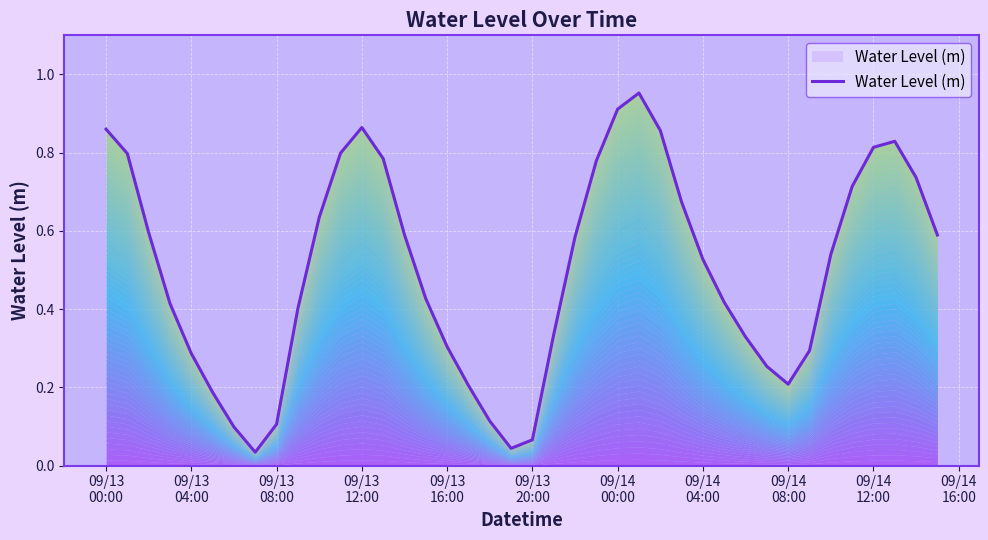

What is the value of the 1st point from the left?

0.9